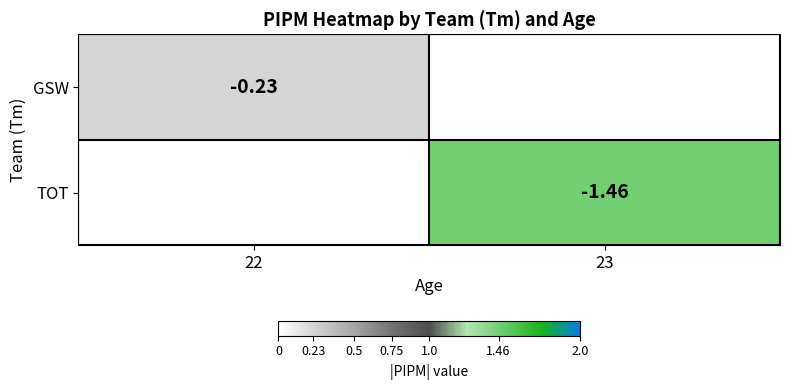

Rank the categories by TOT value from highest to lowest.

22, 23